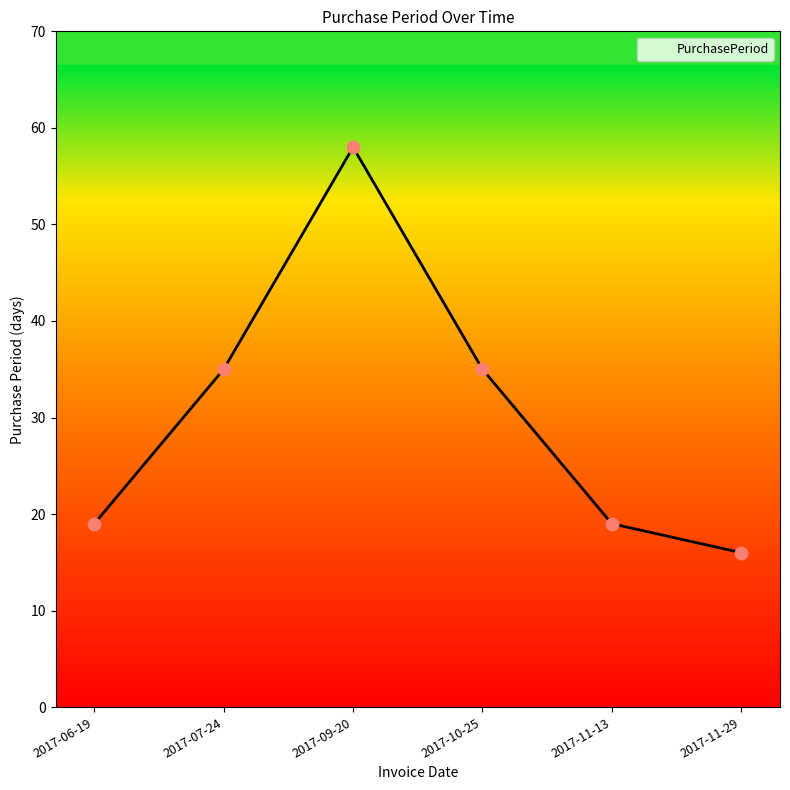

What is the change in value from 2017-11-13 to 2017-11-29?

-3